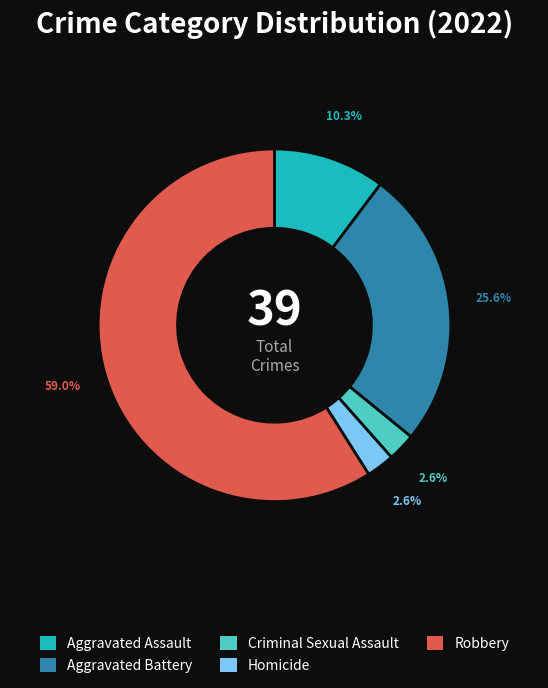

What percentage is the Aggravated Assault slice, to the nearest percent?

10%